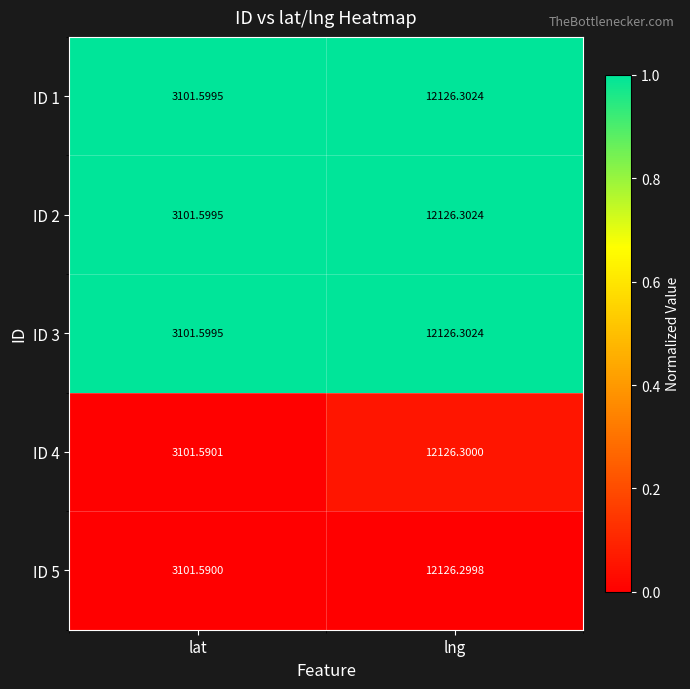

List the labels in order of ID 4 value, smallest first.

lat, lng